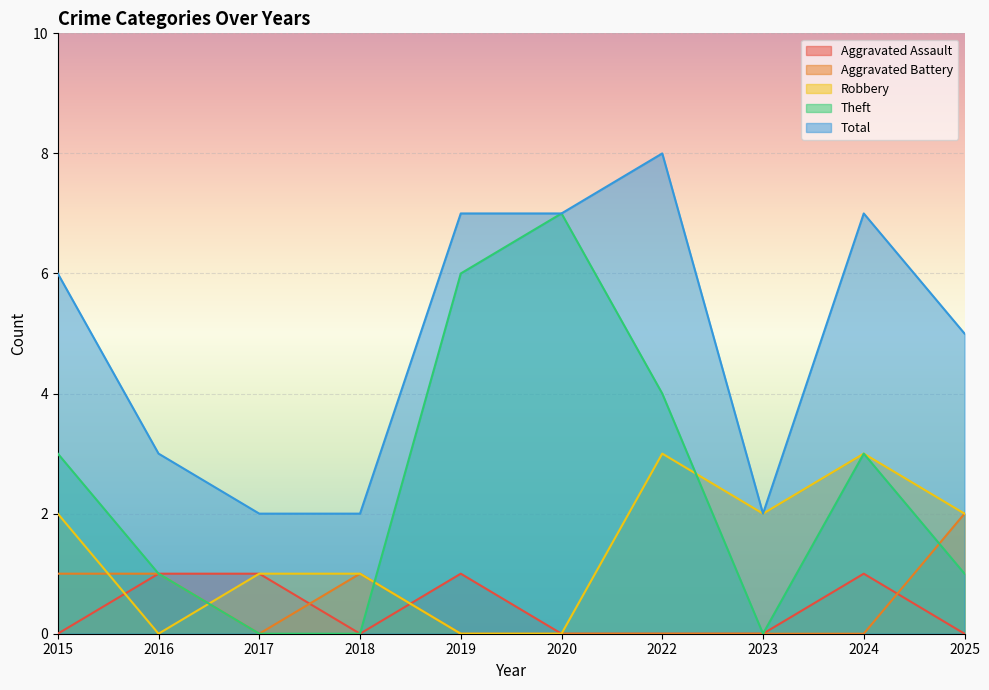

List the labels in order of Aggravated Assault value, largest first.

2016, 2017, 2019, 2024, 2015, 2018, 2020, 2022, 2023, 2025